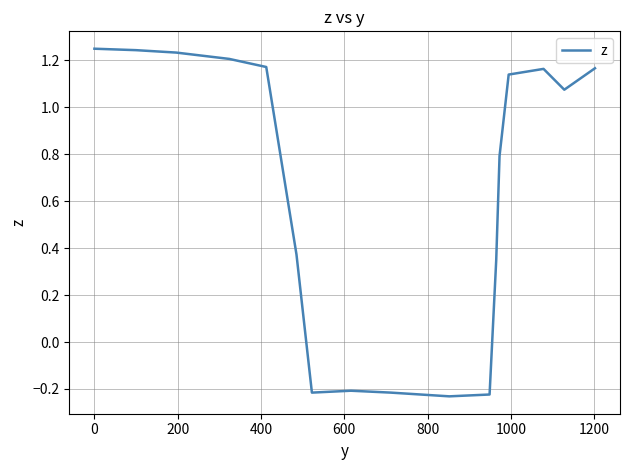

What is the minimum value shown in the chart?

-0.2